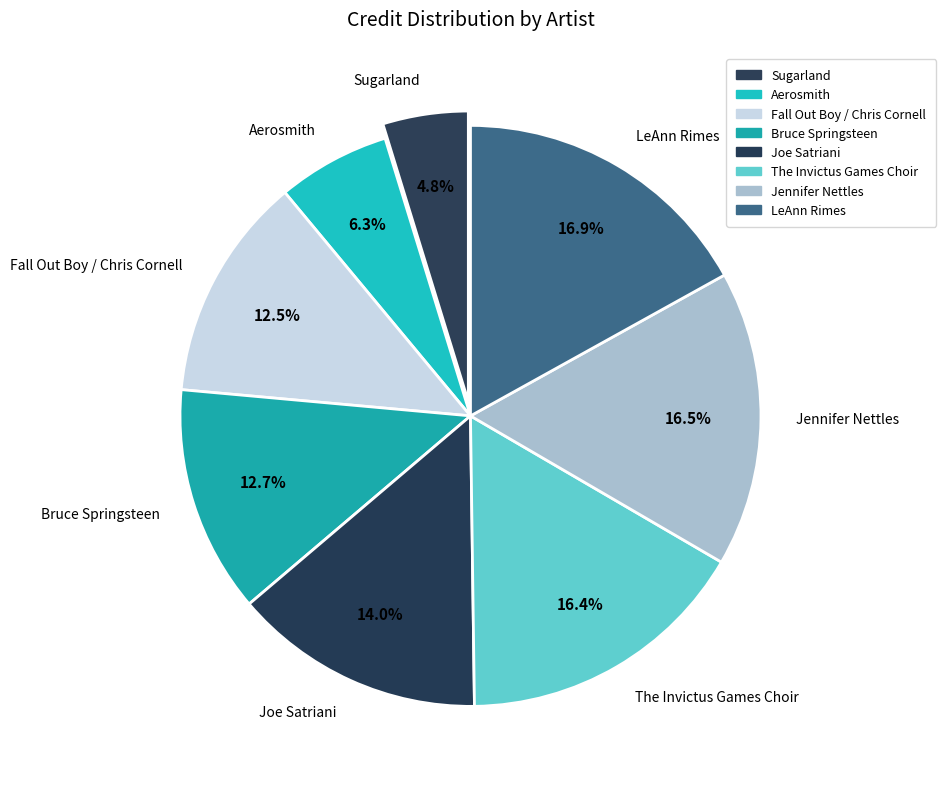

What portion of the pie excludes Bruce Springsteen?

87.3%